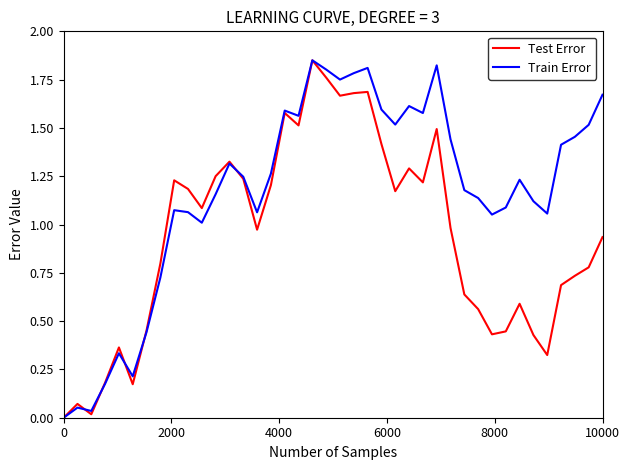

Does the chart display data point markers on the line(s)?

No